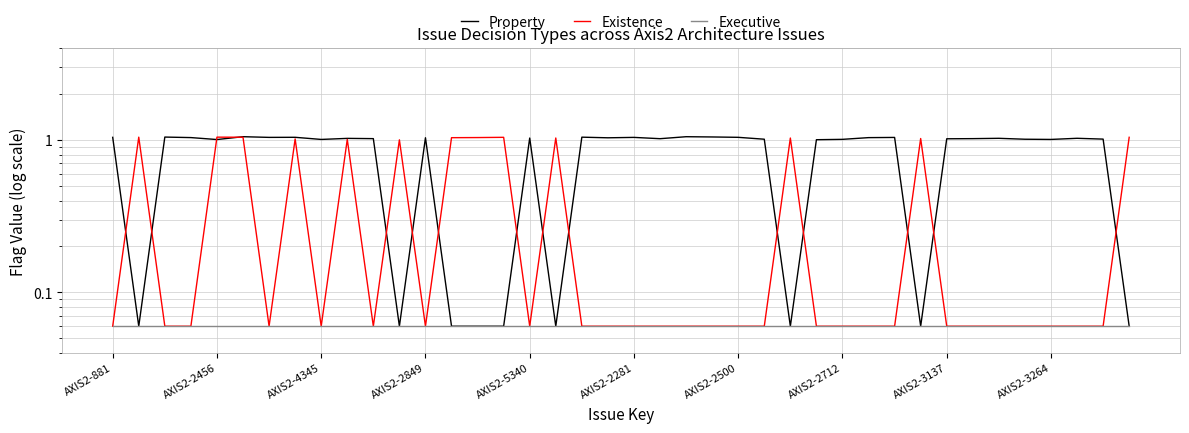

At how many categories does at least one series exceed 1?

40